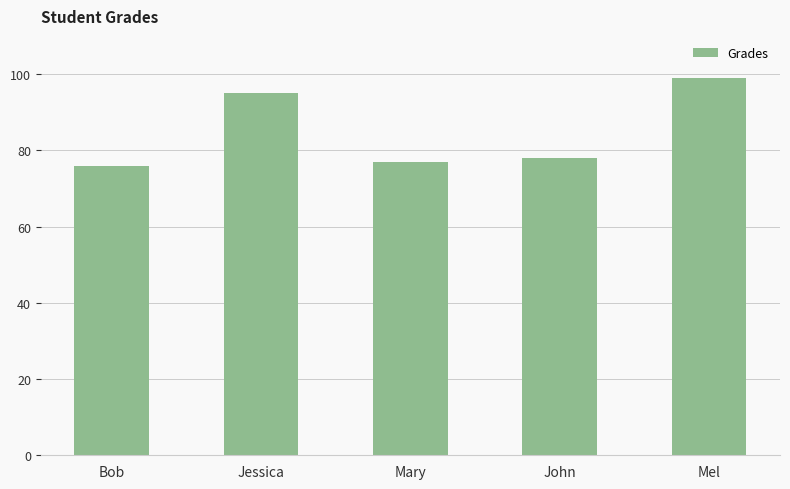

Reading left to right, list all the values displayed in this chart.

Bob=76	Jessica=95	Mary=77	John=78	Mel=99